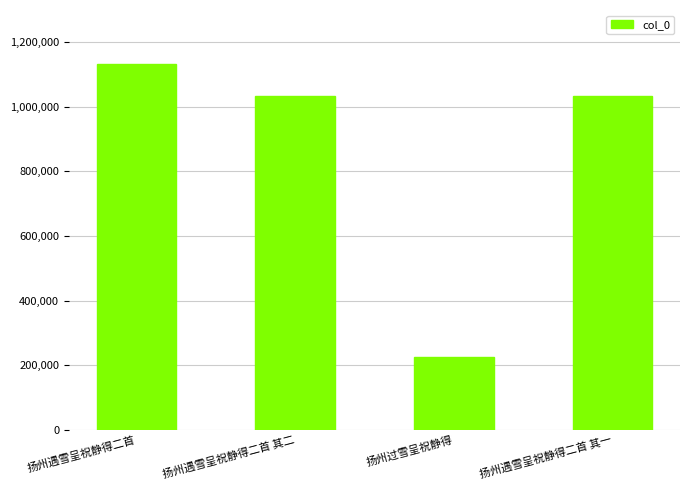

Where does the data first go above 1032192?

扬州遇雪呈祝静得二首